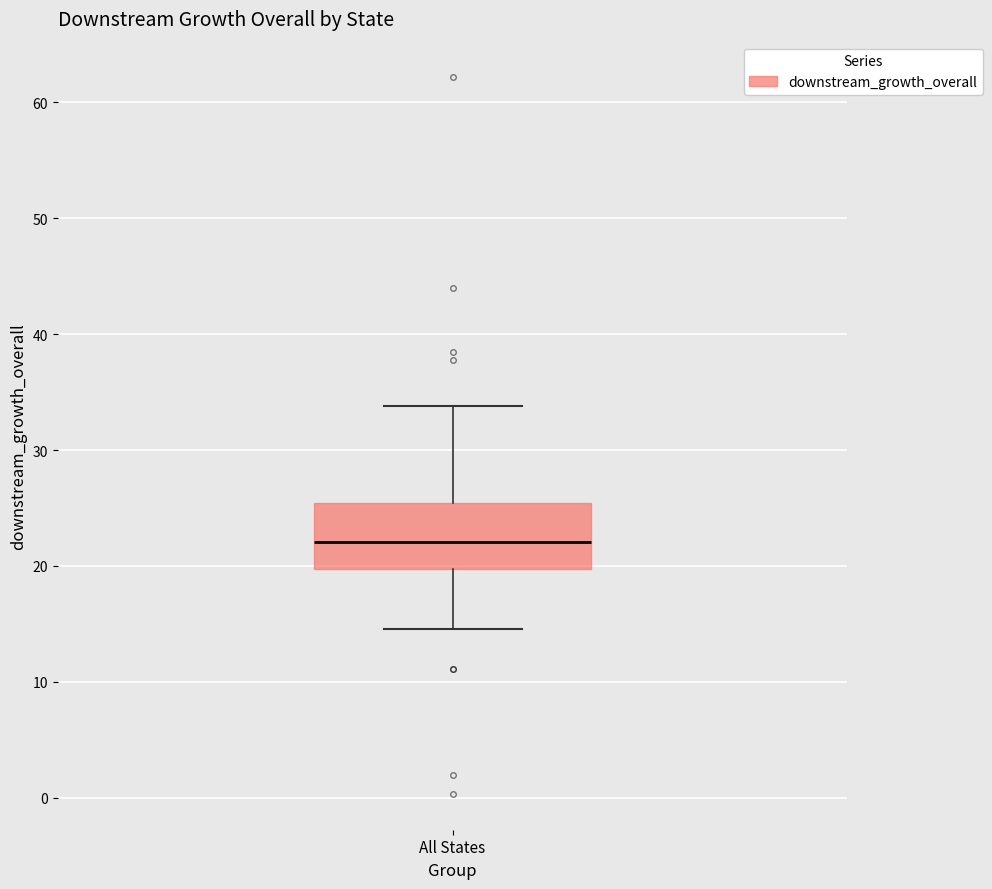

Transcribe this box plot: give where the median line is, the range the box spans, and where the two whiskers end, as read against the y-axis. The values are not printed on the chart, so give them approximately, as read against the axis.

median 22, box 20 to 25, whiskers 15 to 34